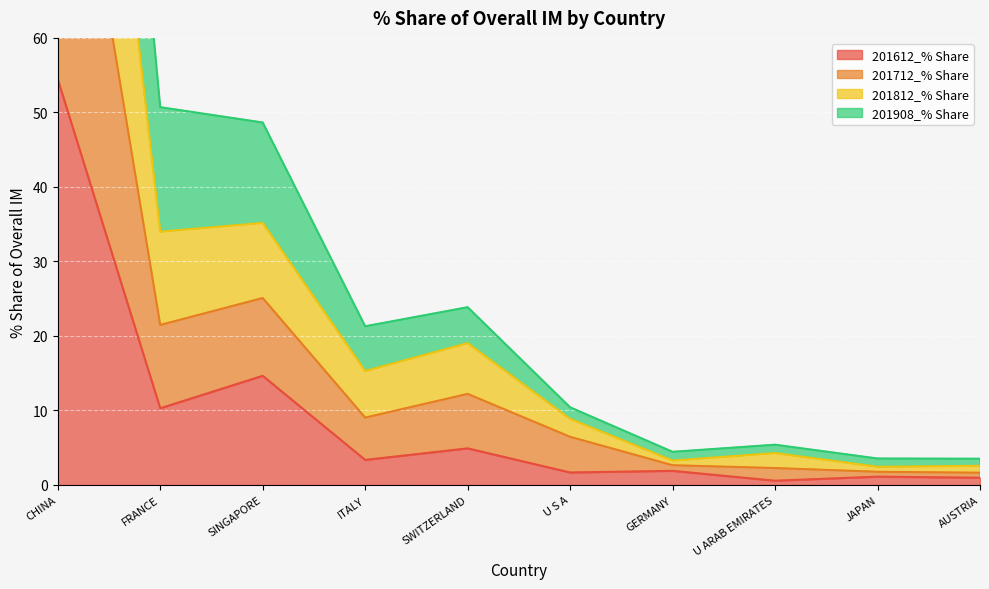

What is the label of the 7th point from the right?

ITALY